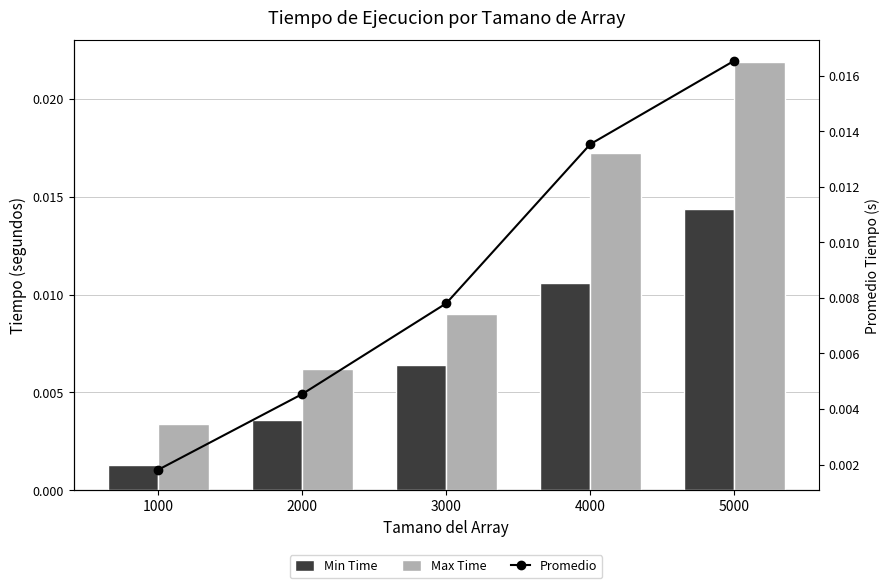

At how many categories does at least one series exceed 0?

5